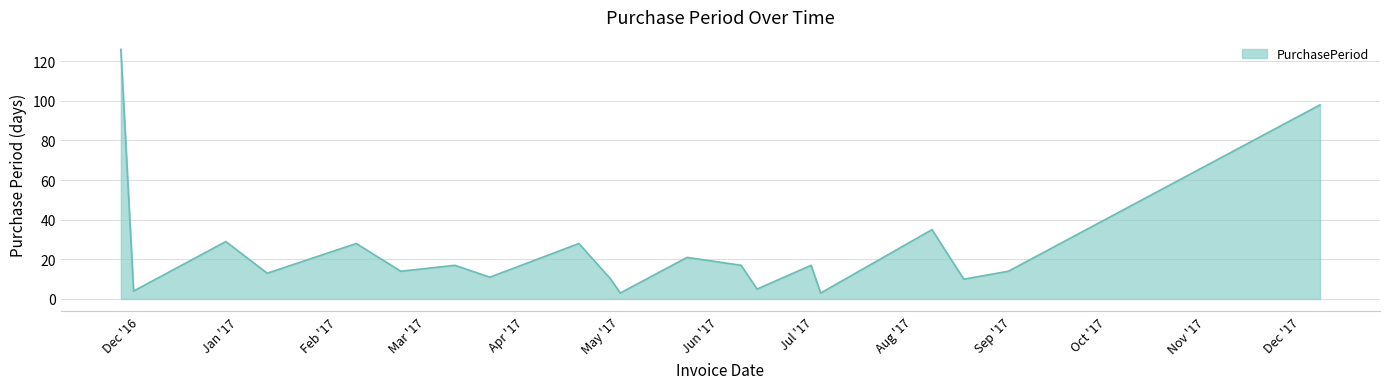

What is the minimum value shown in the chart?

3